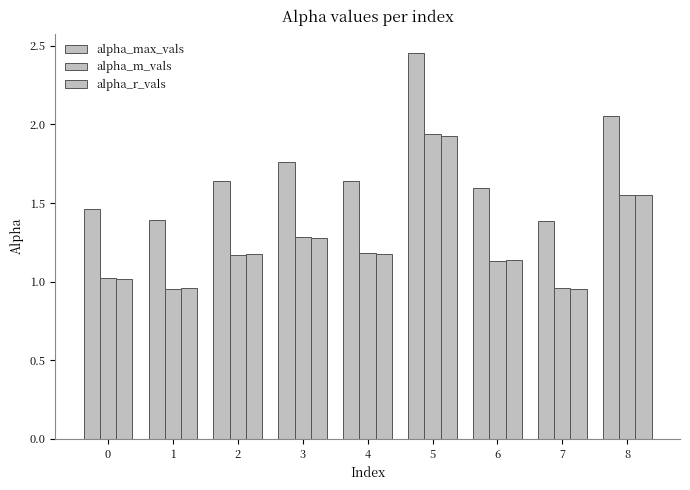

Count the number of data series in this chart.

3